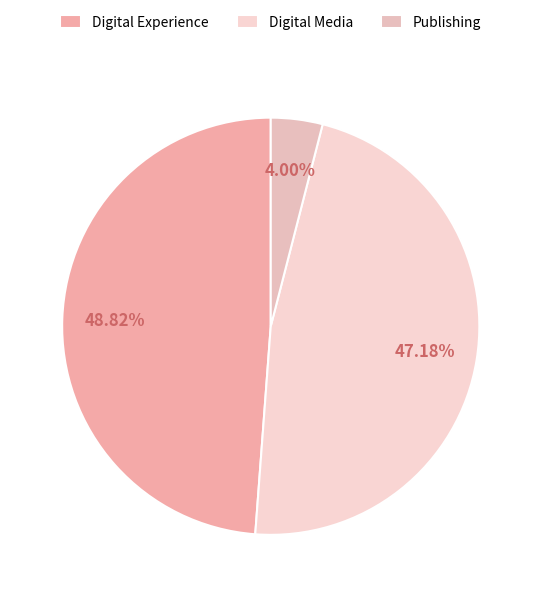

Is there a majority slice in this chart?

No